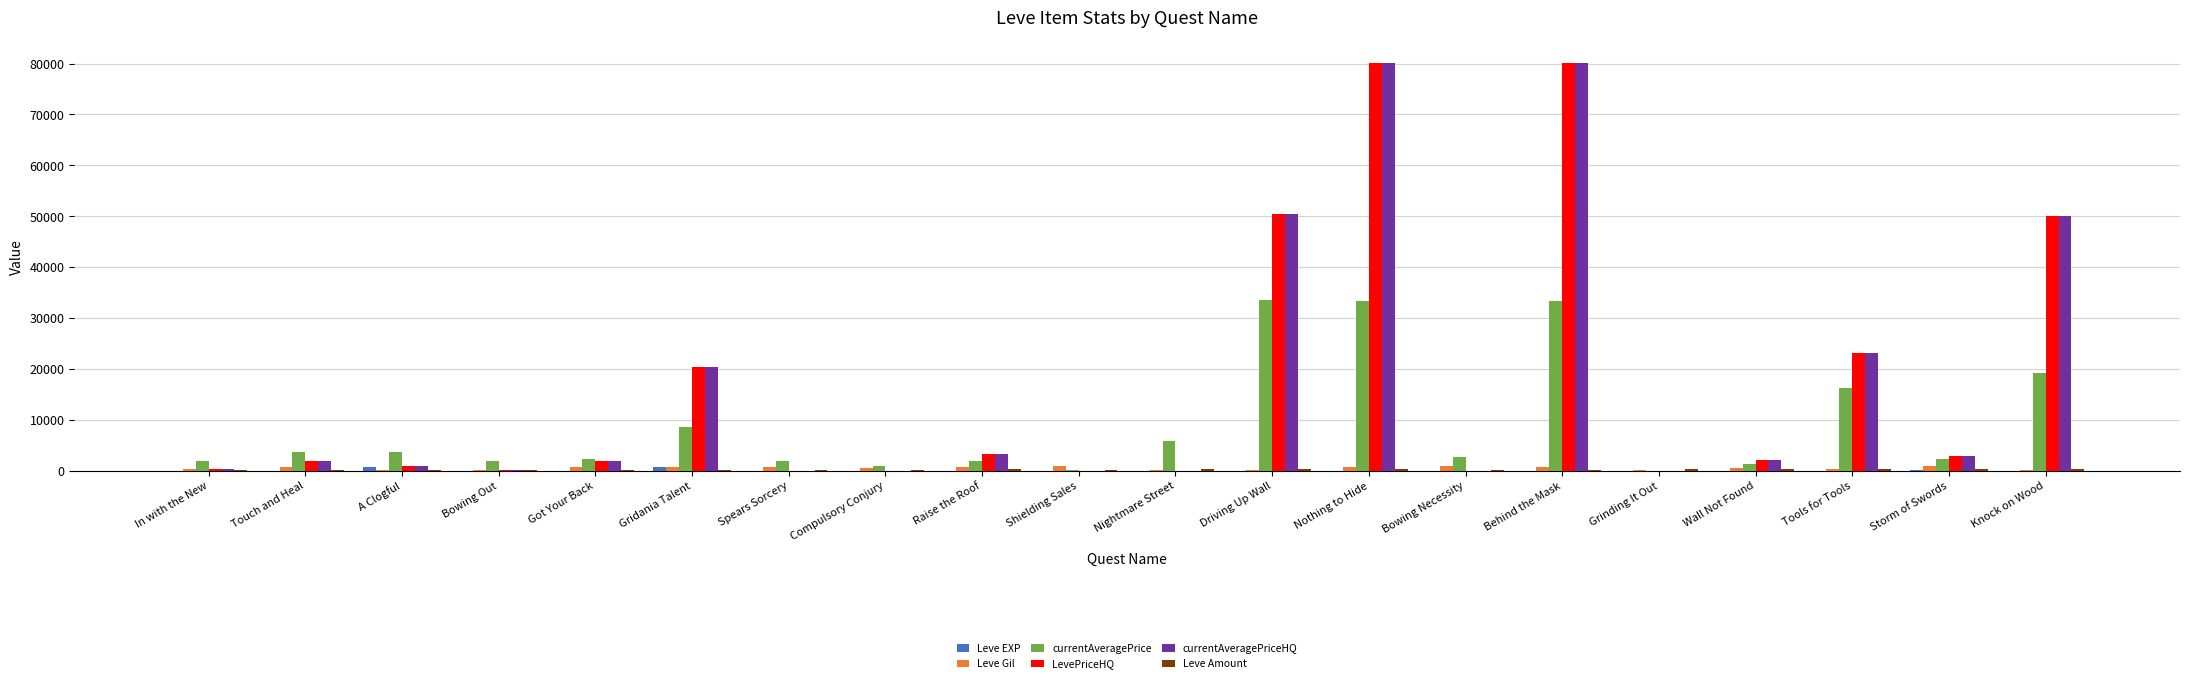

Is it true that LevePriceHQ equals 25248 at Compulsory Conjury?

False